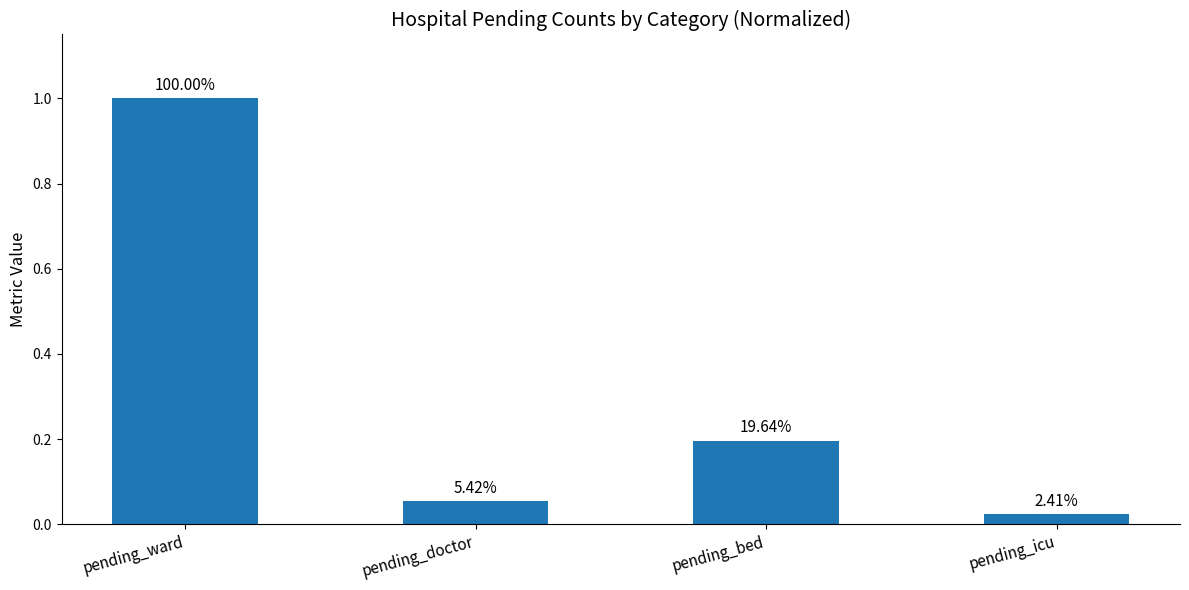

Are the bars grouped side by side (vs. stacked)?

No